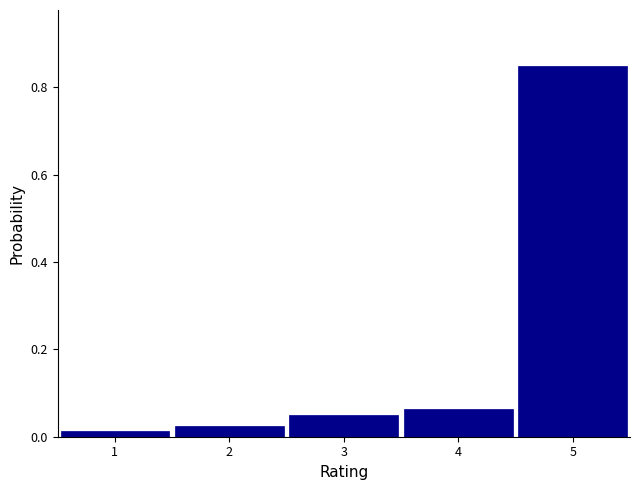

How tall is the bar that spans 4.5 to 5.5 on the x-axis? The values are not printed on the chart, so give them approximately, as read against the axis.

0.86